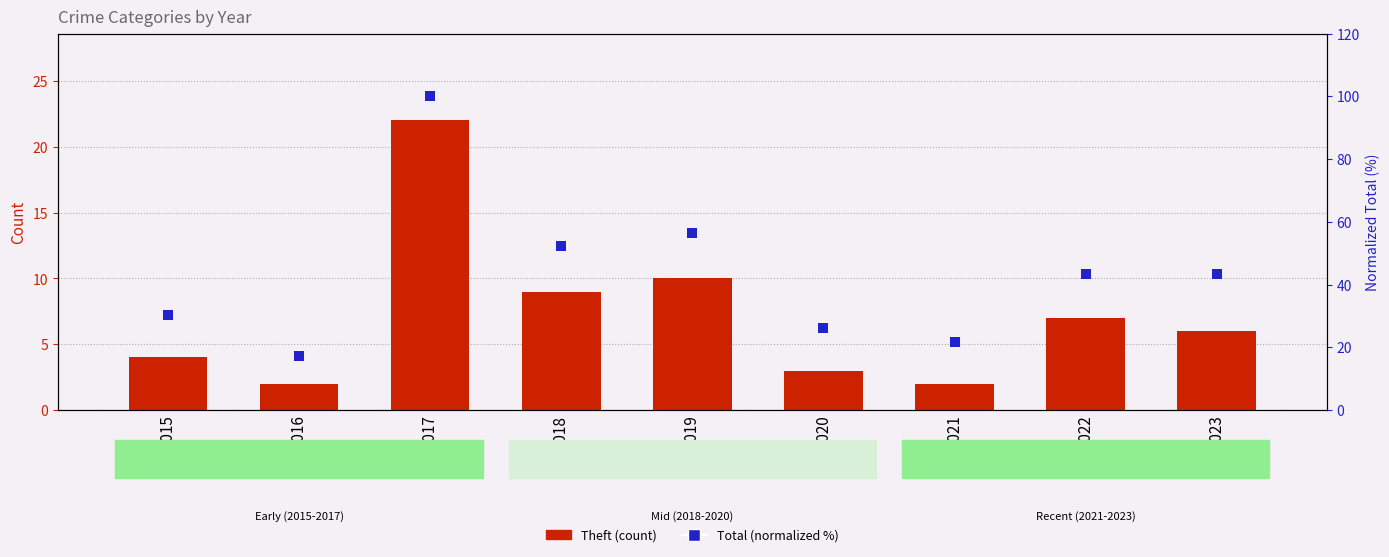

Which series contains the lowest Y value?

Theft